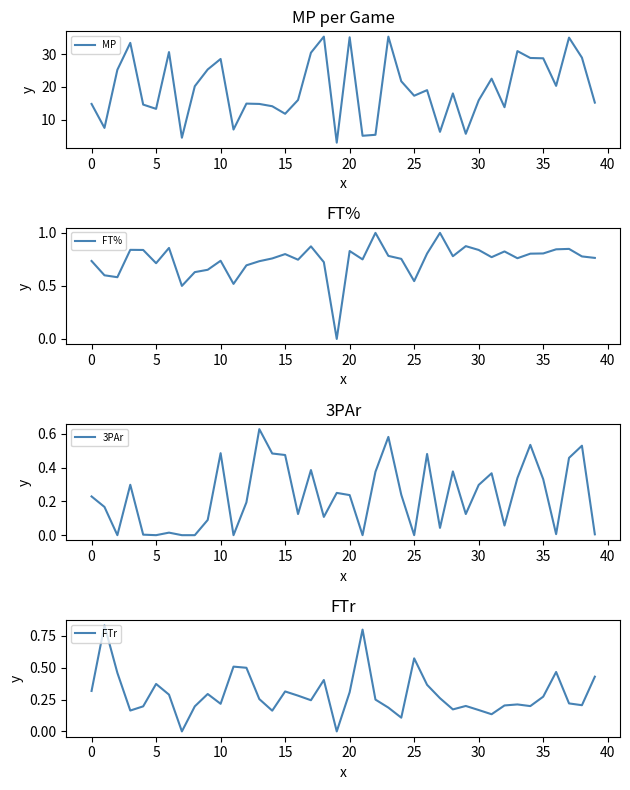

True or false: FT% has more than 0 points higher than both neighbors.

True